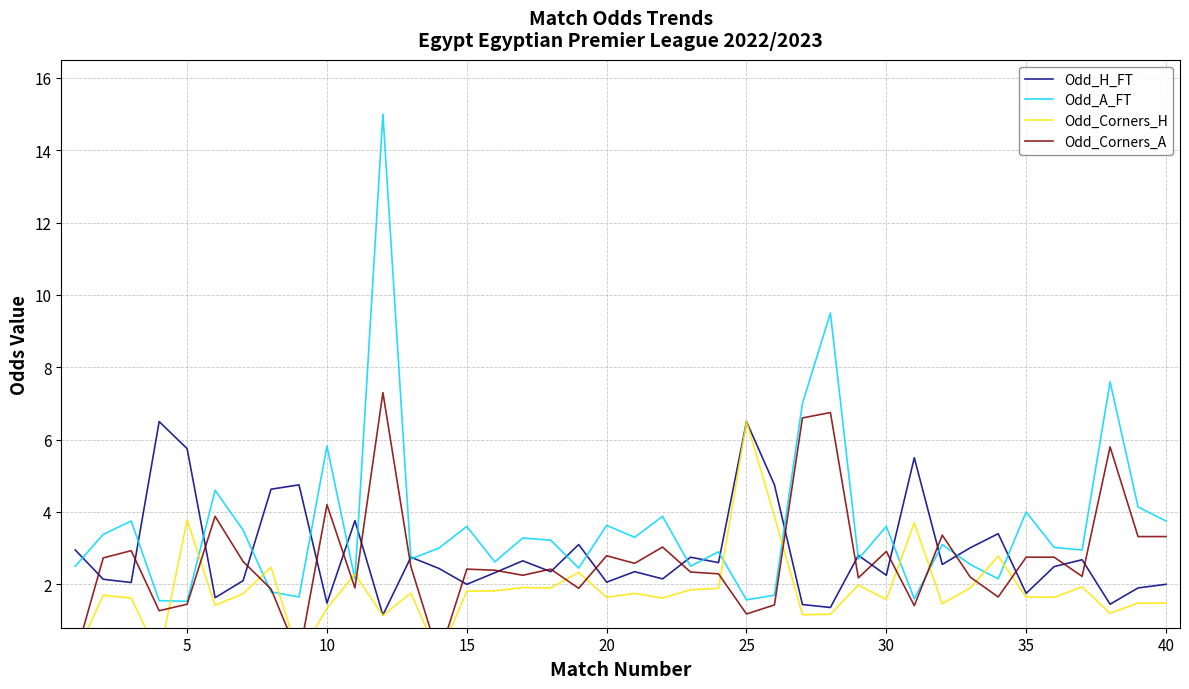

Which series changed the most between 35 and 25?

Odd_Corners_H